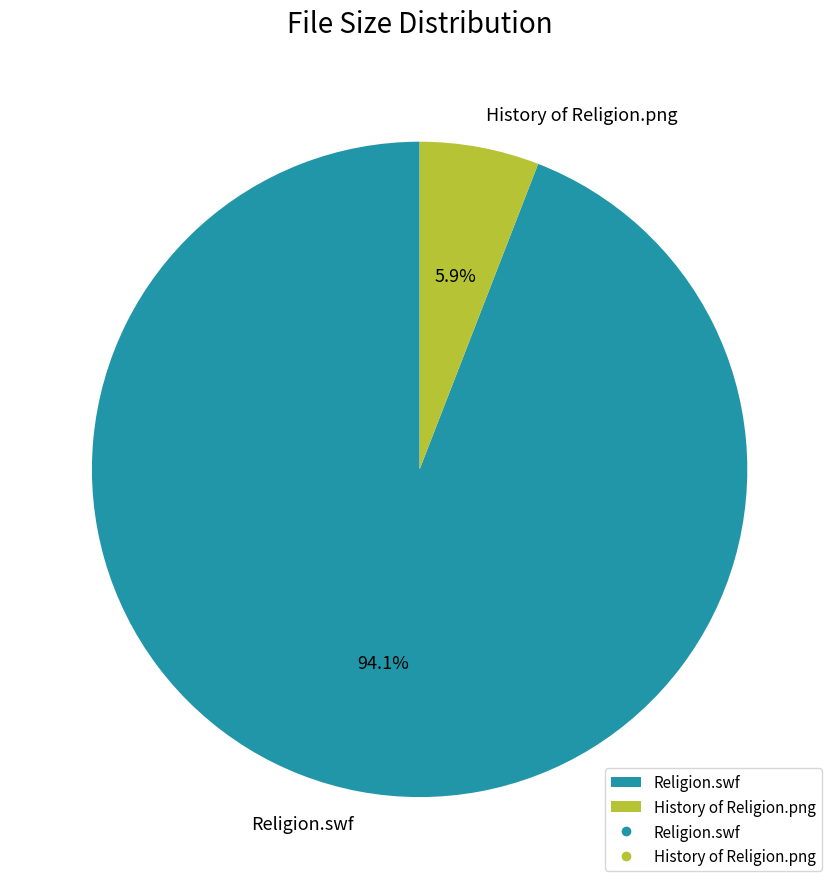

Rank the categories by value from highest to lowest.

Religion.swf, History of Religion.png